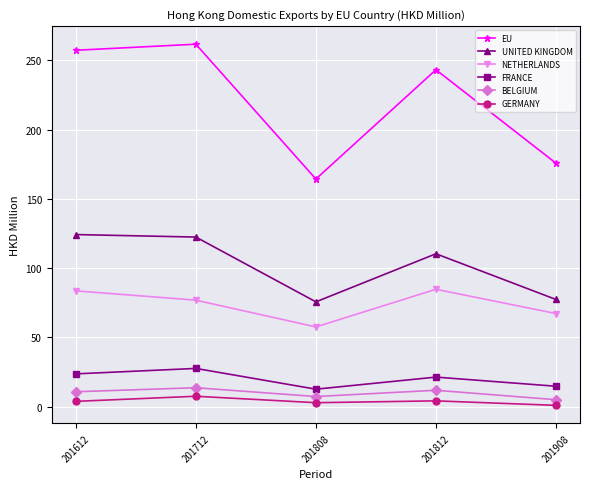

At 201812, list the series in order from largest to smallest.

EU, UNITED KINGDOM, NETHERLANDS, FRANCE, BELGIUM, GERMANY